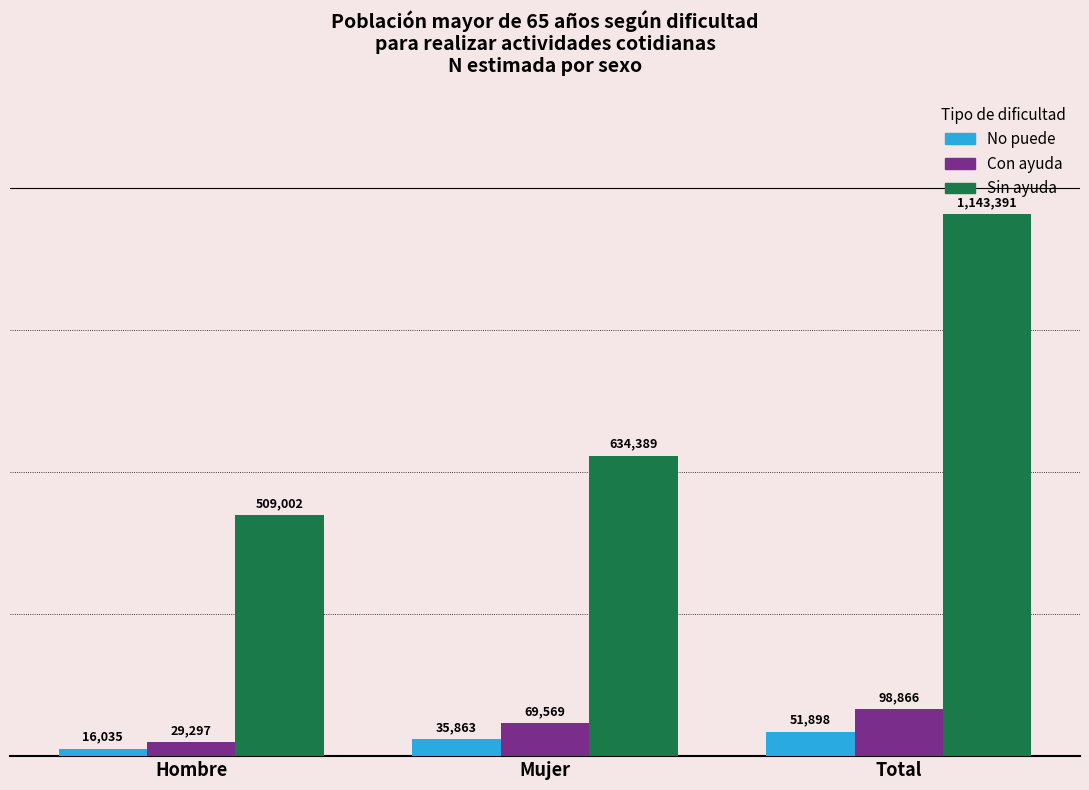

What is the label of the 2nd bar from the right?

Mujer